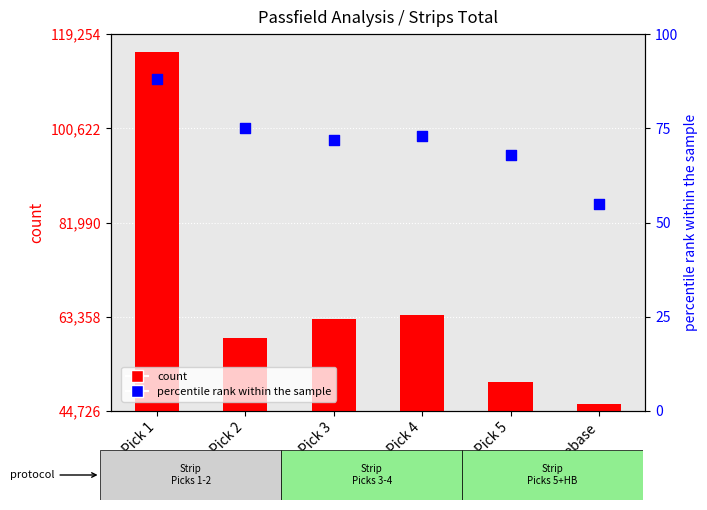

Which series has the widest spread of Y values?

count